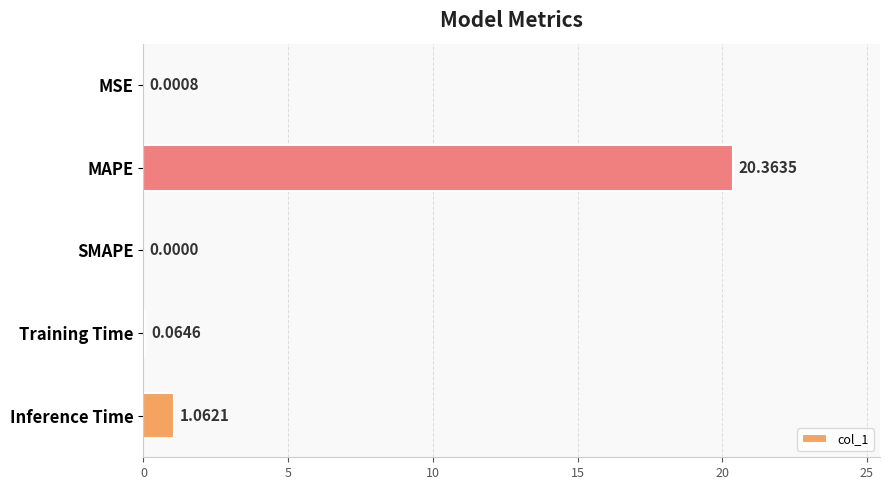

Which category has the highest value across all series?

MAPE